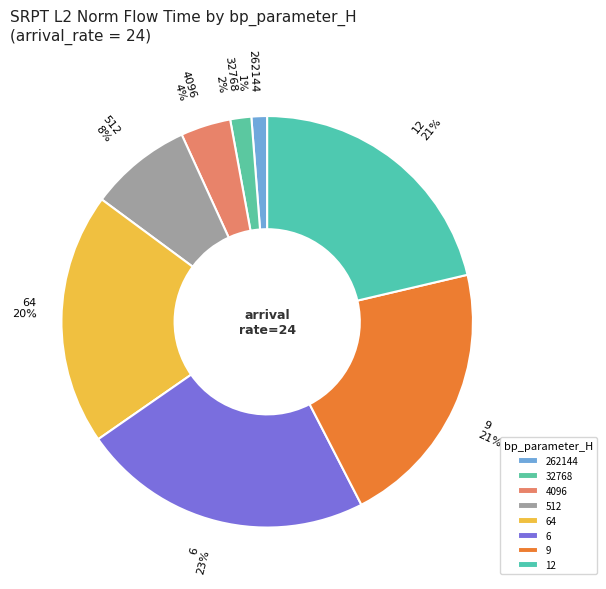

What is the largest slice in the pie chart?

6